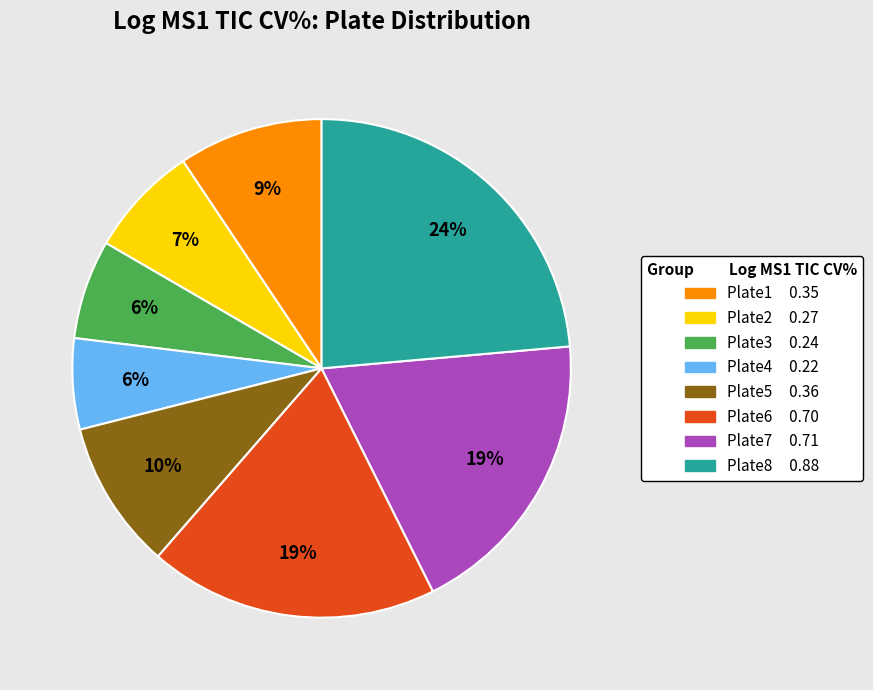

Count the number of slices in the pie.

8